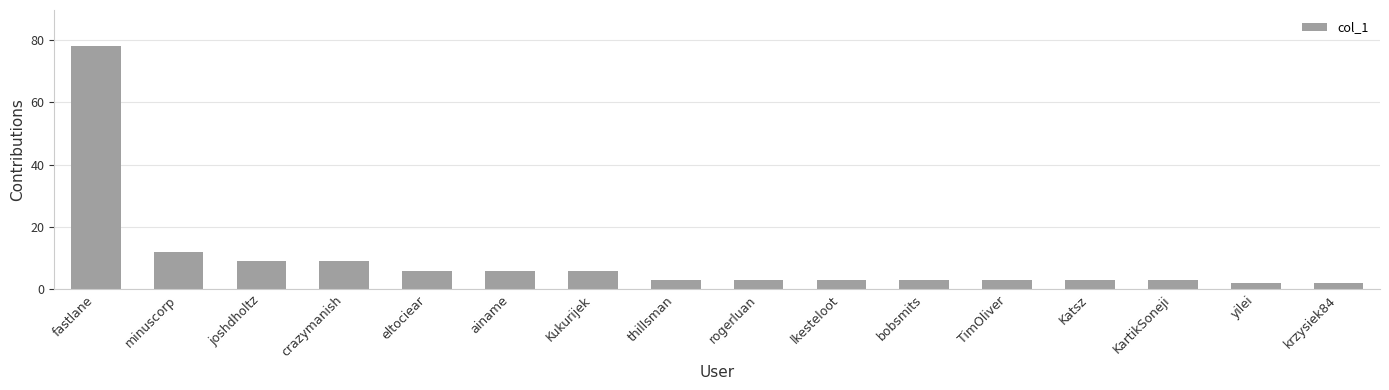

What is the value of the 9th bar from the left?

3